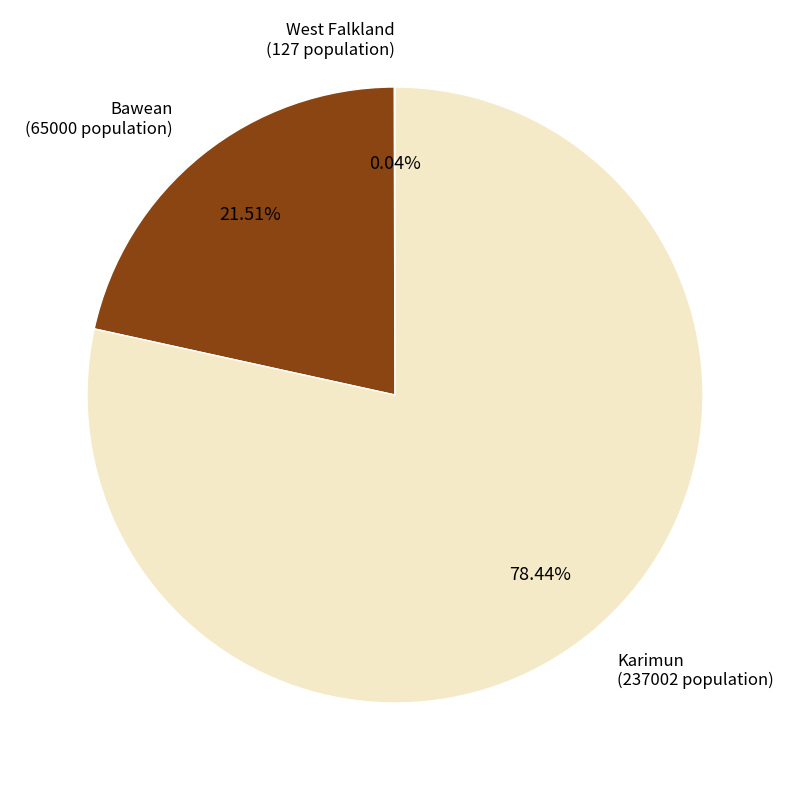

To the nearest percent, what portion does Bawean represent?

22%